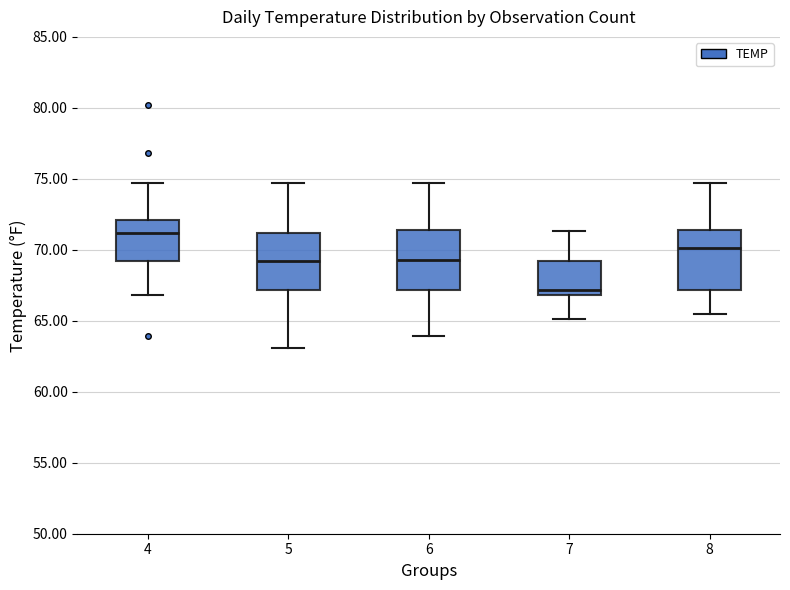

Reading left to right, read every box against the y-axis: the position of its median line, the range the box covers, and the ends of its whiskers. The values are not printed on the chart, so give them approximately, as read against the axis.

4: median 71.0, box 69.0 to 72.0, whiskers 67.0 to 74.5
5: median 69.0, box 67.0 to 71.0, whiskers 63.0 to 74.5
6: median 69.5, box 67.0 to 71.5, whiskers 64.0 to 74.5
7: median 67.0 (just above the box's lower edge), box 67.0 to 69.0, whiskers 65.0 to 71.5
8: median 70.0, box 67.0 to 71.5, whiskers 65.5 to 74.5